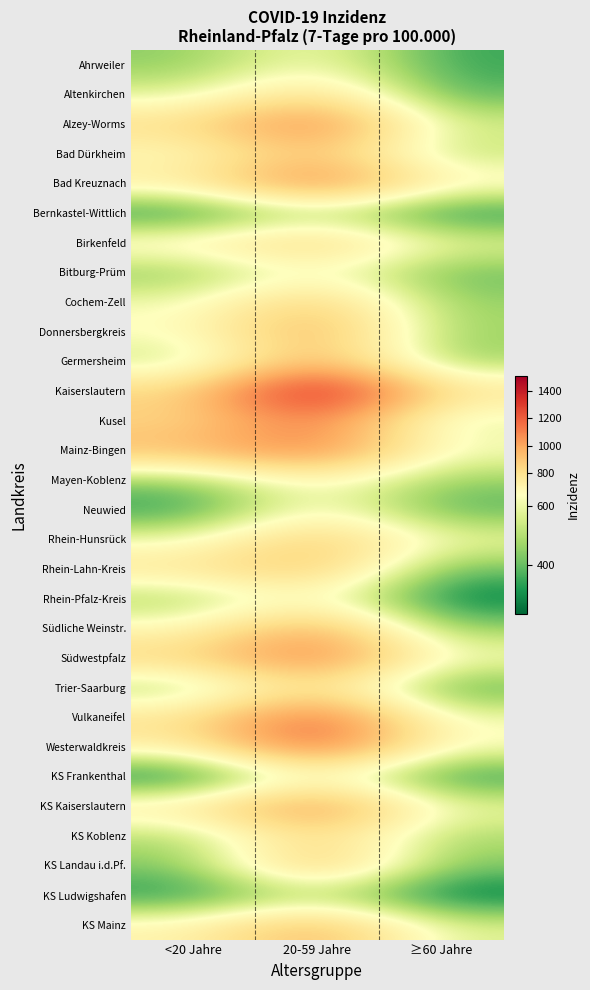

Which series has the largest range (max minus min)?

Kaiserslautern